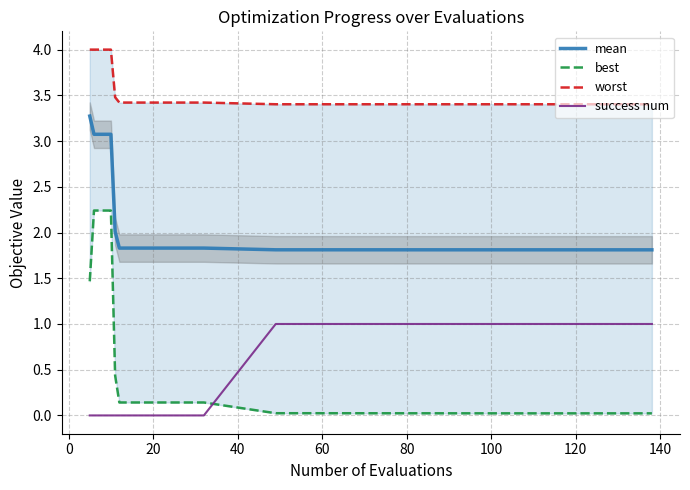

What is the value of the mean point at the 14th from the left?

1.8